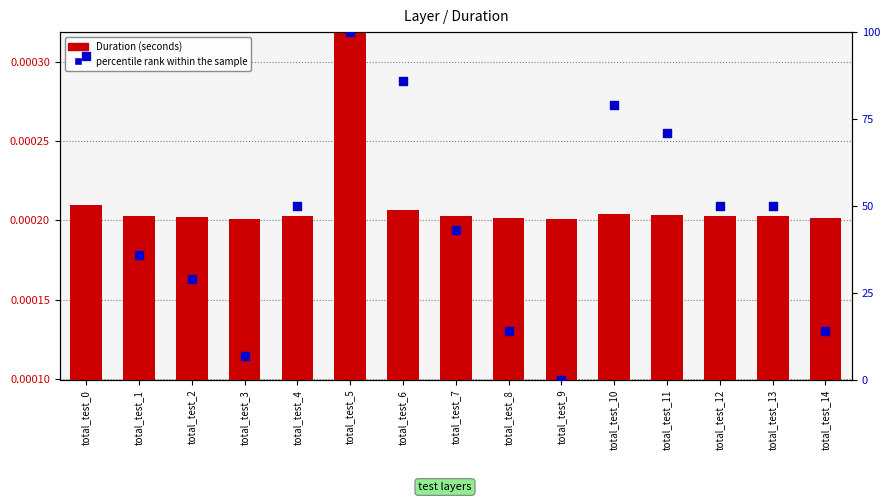

Is the value of Duration (seconds) at total_test_2 greater than the value of percentile rank within the sample at total_test_8?

No